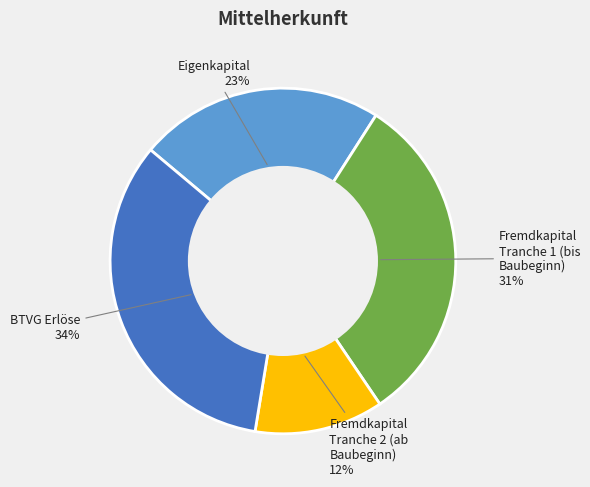

To the nearest percent, what is the average slice percentage?

25%